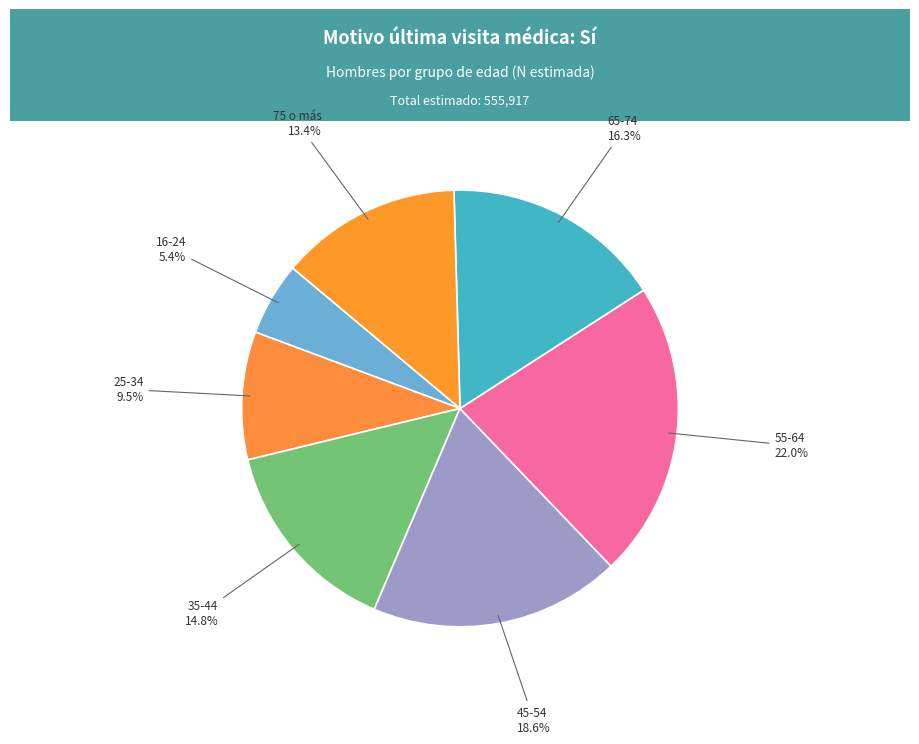

How many segments does this pie chart have?

7